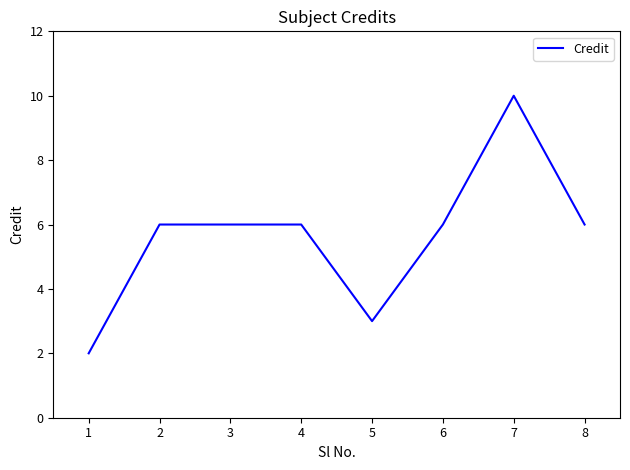

Which category has the highest value across all series?

7